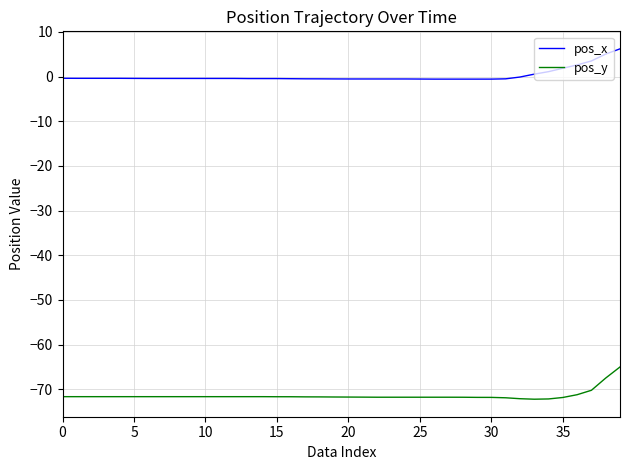

List the series in order of their overall mean, lowest first.

pos_y, pos_x